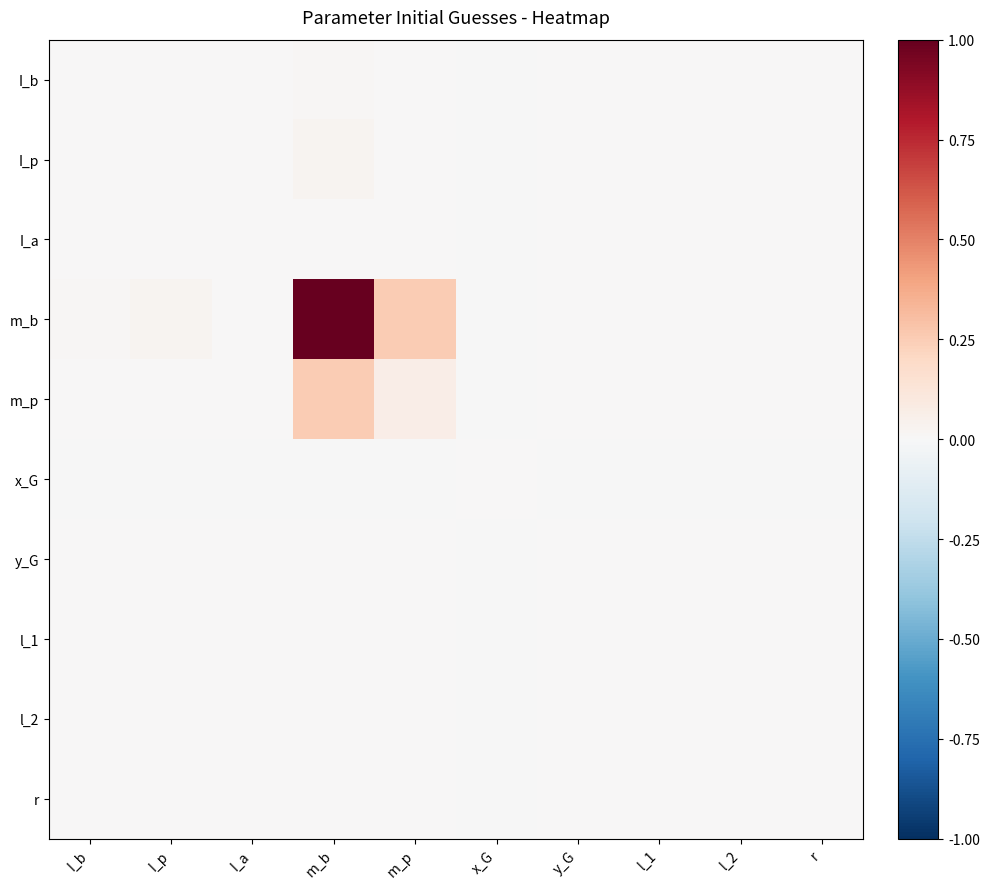

Reading left to right, list all the values displayed in this chart.

I_b: I_b=0.0	I_p=0.0	I_a=0.0	m_b=0.0	m_p=0.0	x_G=-0.0	y_G=0.0	l_1=0.0	l_2=0.0	r=0.0
I_p: I_b=0.0	I_p=0.0	I_a=0.0	m_b=0.0	m_p=0.0	x_G=-0.0	y_G=0.0	l_1=0.0	l_2=0.0	r=0.0
I_a: I_b=0.0	I_p=0.0	I_a=0.0	m_b=0.0	m_p=0.0	x_G=-0.0	y_G=0.0	l_1=0.0	l_2=0.0	r=0.0
m_b: I_b=0.0	I_p=0.0	I_a=0.0	m_b=1.0	m_p=0.3	x_G=-0.0	y_G=0.0	l_1=0.0	l_2=0.0	r=0.0
m_p: I_b=0.0	I_p=0.0	I_a=0.0	m_b=0.3	m_p=0.1	x_G=-0.0	y_G=0.0	l_1=0.0	l_2=0.0	r=0.0
x_G: I_b=-0.0	I_p=-0.0	I_a=-0.0	m_b=-0.0	m_p=-0.0	x_G=0.0	y_G=-0.0	l_1=-0.0	l_2=-0.0	r=-0.0
y_G: I_b=0.0	I_p=0.0	I_a=0.0	m_b=0.0	m_p=0.0	x_G=-0.0	y_G=0.0	l_1=0.0	l_2=0.0	r=0.0
l_1: I_b=0.0	I_p=0.0	I_a=0.0	m_b=0.0	m_p=0.0	x_G=-0.0	y_G=0.0	l_1=0.0	l_2=0.0	r=0.0
l_2: I_b=0.0	I_p=0.0	I_a=0.0	m_b=0.0	m_p=0.0	x_G=-0.0	y_G=0.0	l_1=0.0	l_2=0.0	r=0.0
r: I_b=0.0	I_p=0.0	I_a=0.0	m_b=0.0	m_p=0.0	x_G=-0.0	y_G=0.0	l_1=0.0	l_2=0.0	r=0.0